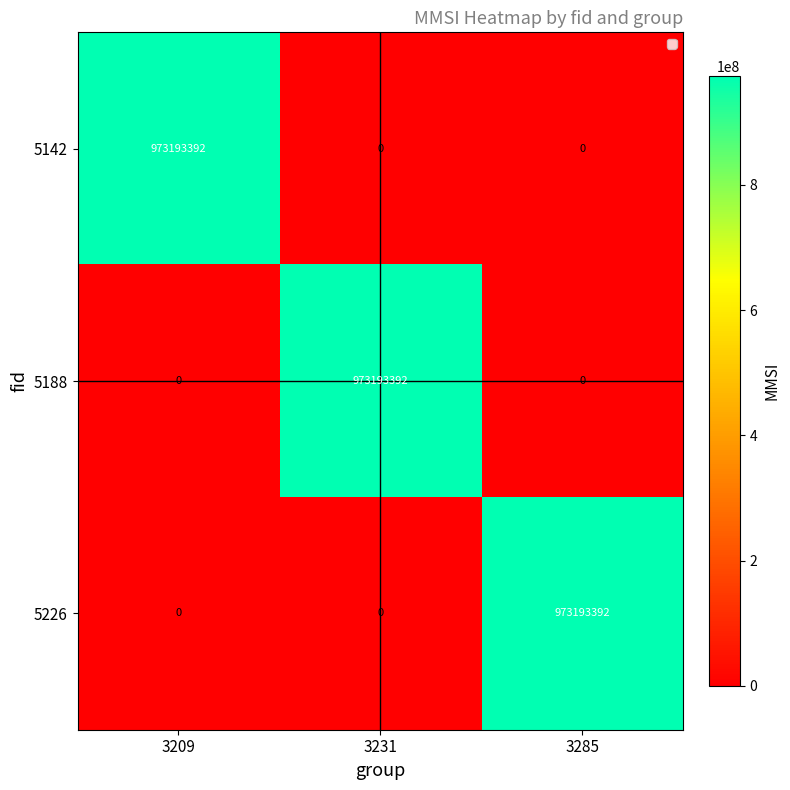

How many distinct data groups are displayed?

3